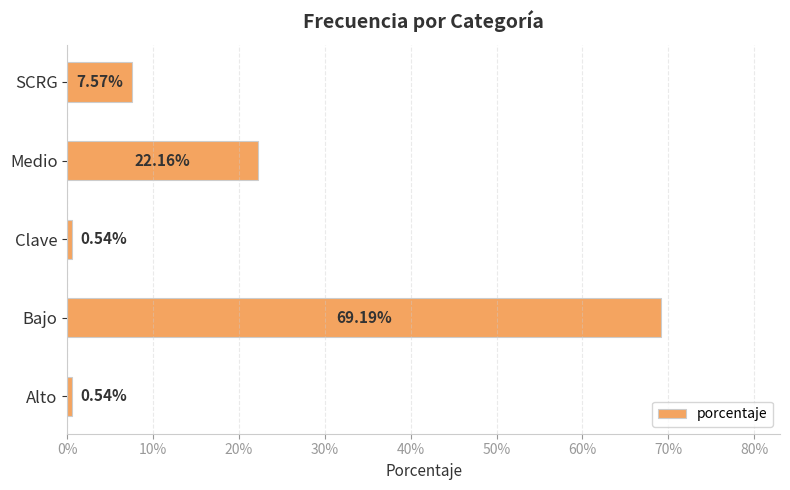

Does the chart contain any negative values?

No